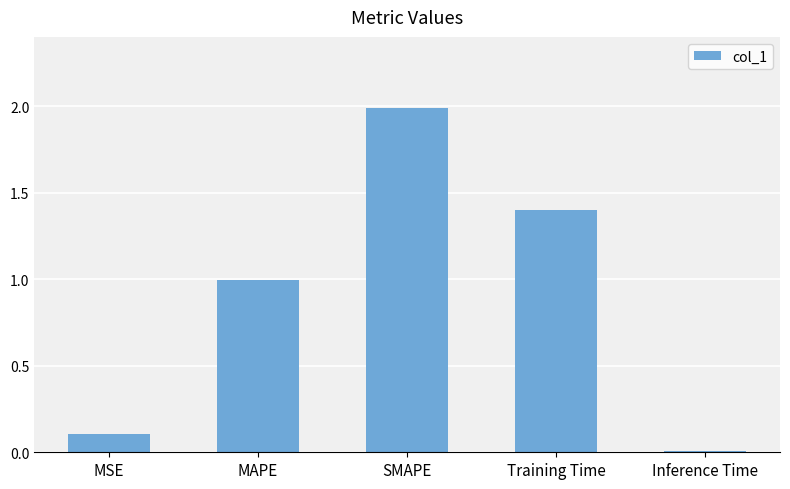

List the labels in order of value, largest first.

SMAPE, Training Time, MAPE, MSE, Inference Time